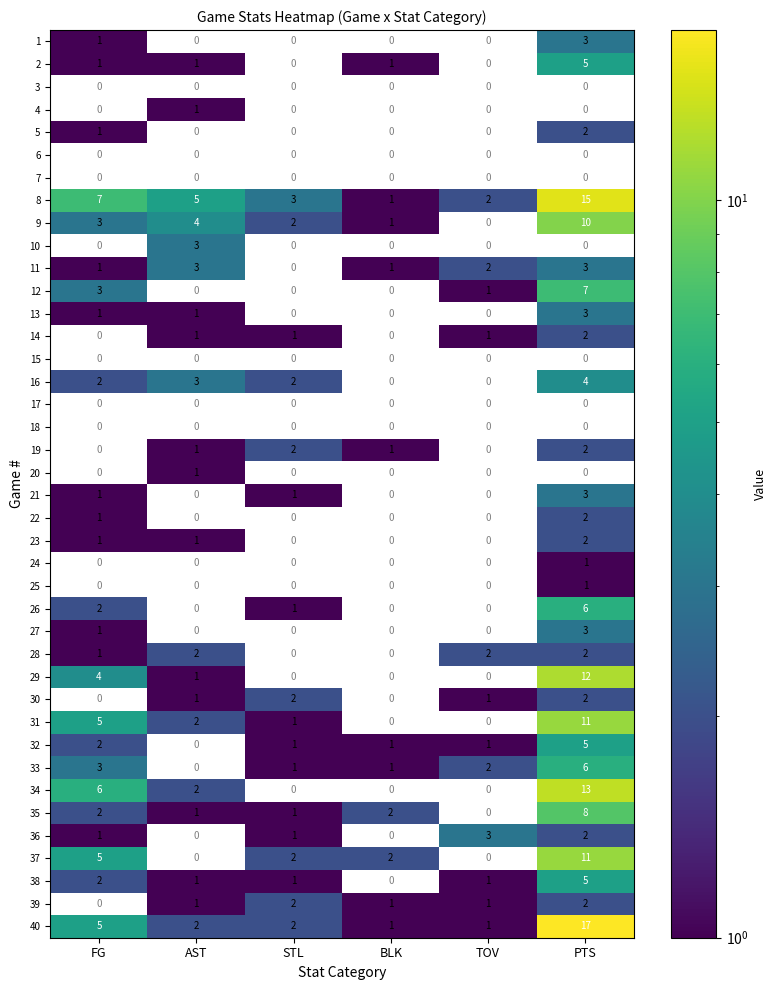

Is the value of 2 at AST greater than the value of 9 at FG?

No